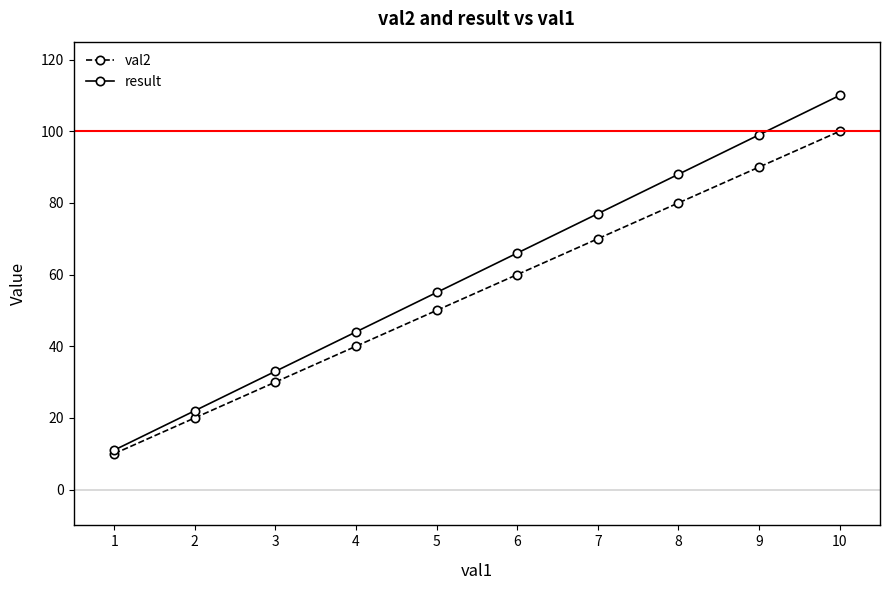

Rank the series at 5 from lowest to highest value.

val2, result